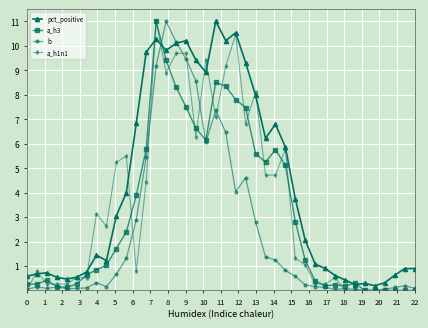

Rank the series by their average value, from lowest to highest.

b, a_h3, a_h1n1, pct_positive